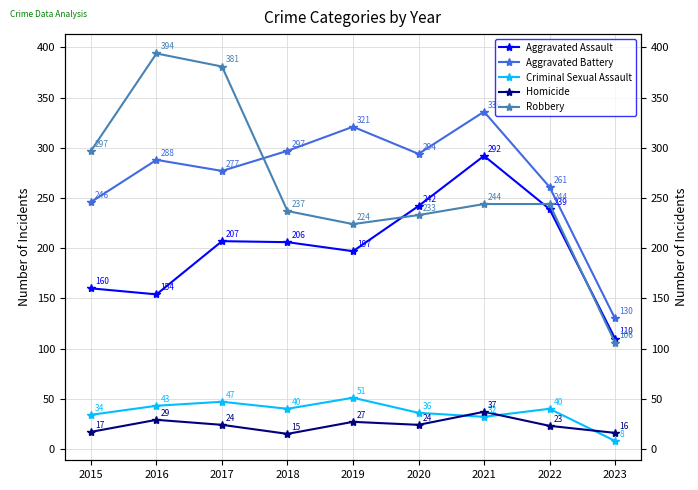

Between 2022 and 2023, which is larger?

2022